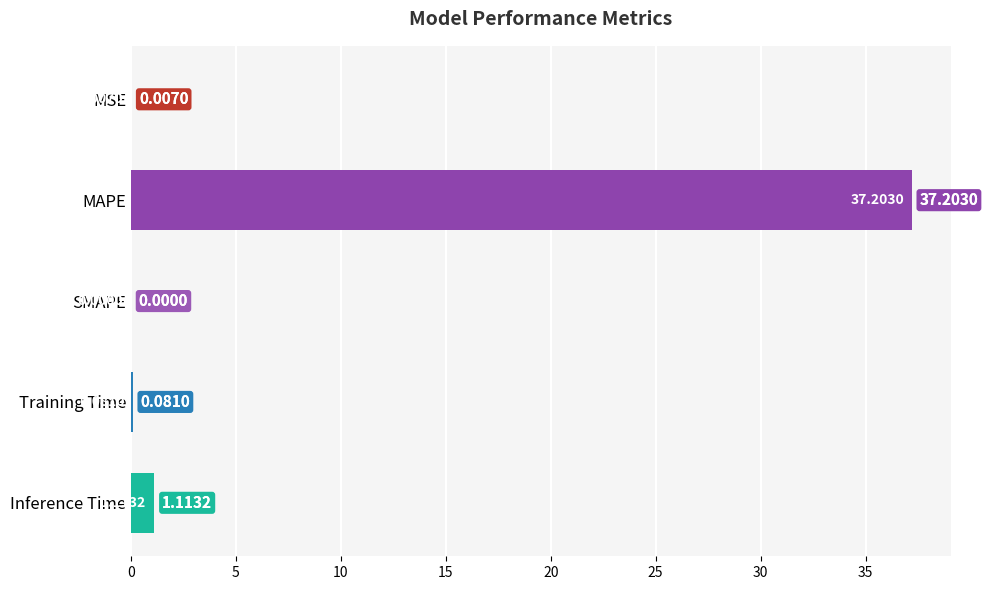

Between MAPE and MSE, which is larger?

MAPE